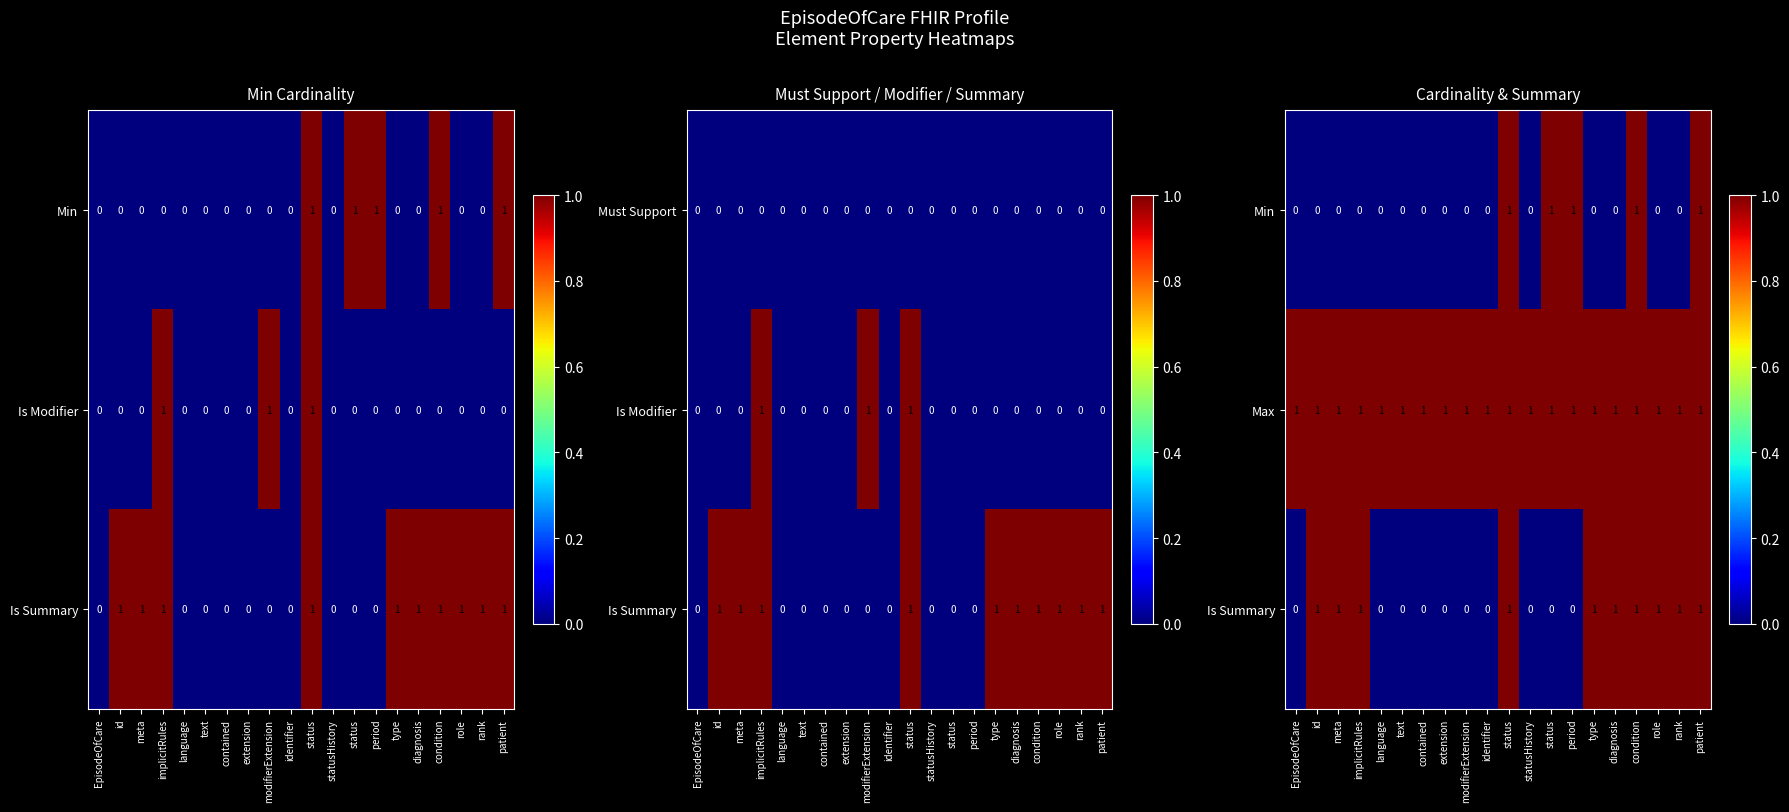

The Is Summary series shows 1 at id. True or false?

True